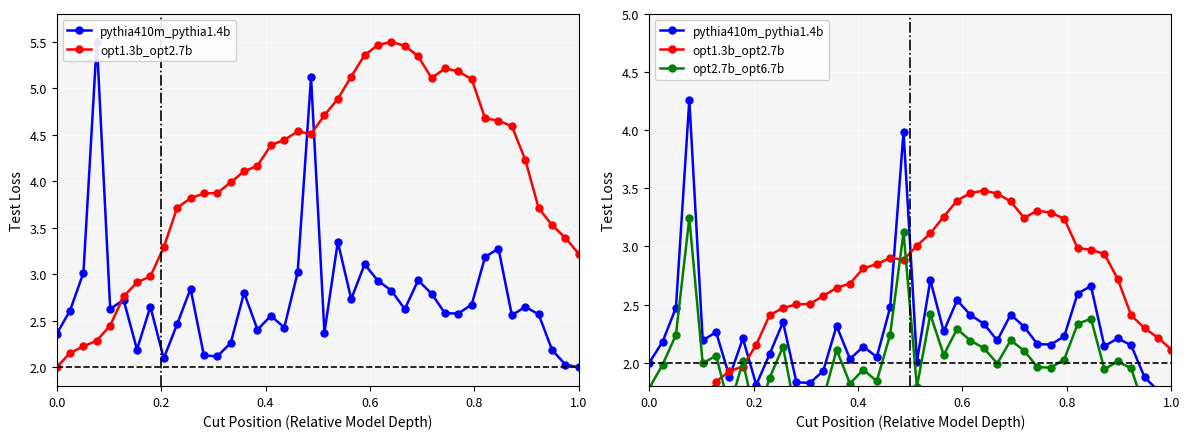

Which series has the largest range (max minus min)?

pythia410m_pythia1.4b